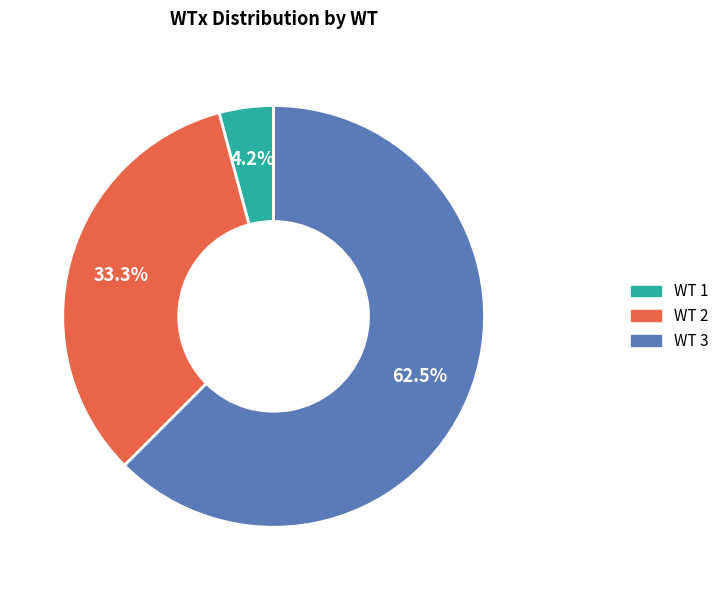

To the nearest percent, what is the difference between the largest and smallest slice percentages?

58%